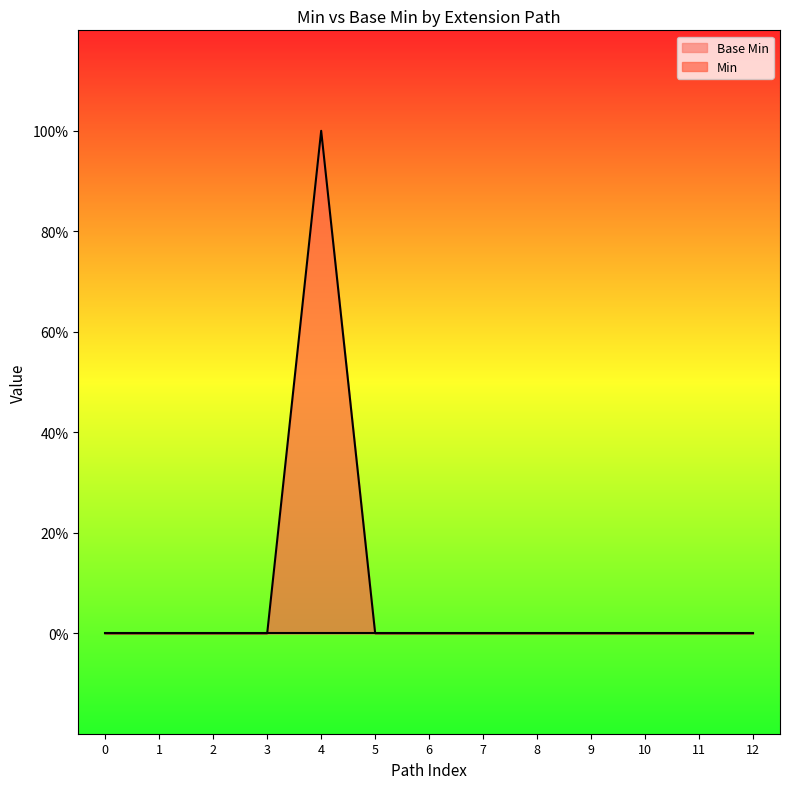

Reading left to right, extract all data points from this chart.

0	0	0	0	1	0	0	0	0	0	0	0	0